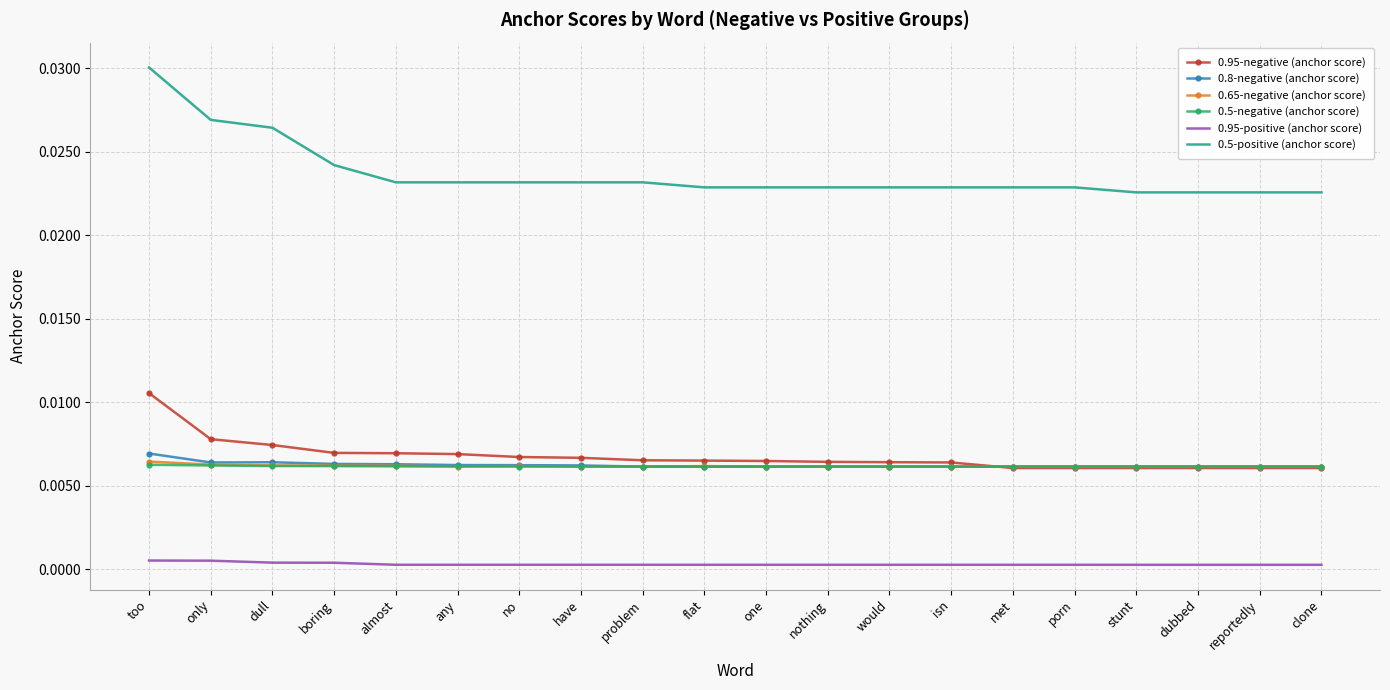

What are all the series names shown in the legend?

0.95-negative (anchor score), 0.8-negative (anchor score), 0.65-negative (anchor score), 0.5-negative (anchor score), 0.95-positive (anchor score), 0.5-positive (anchor score)